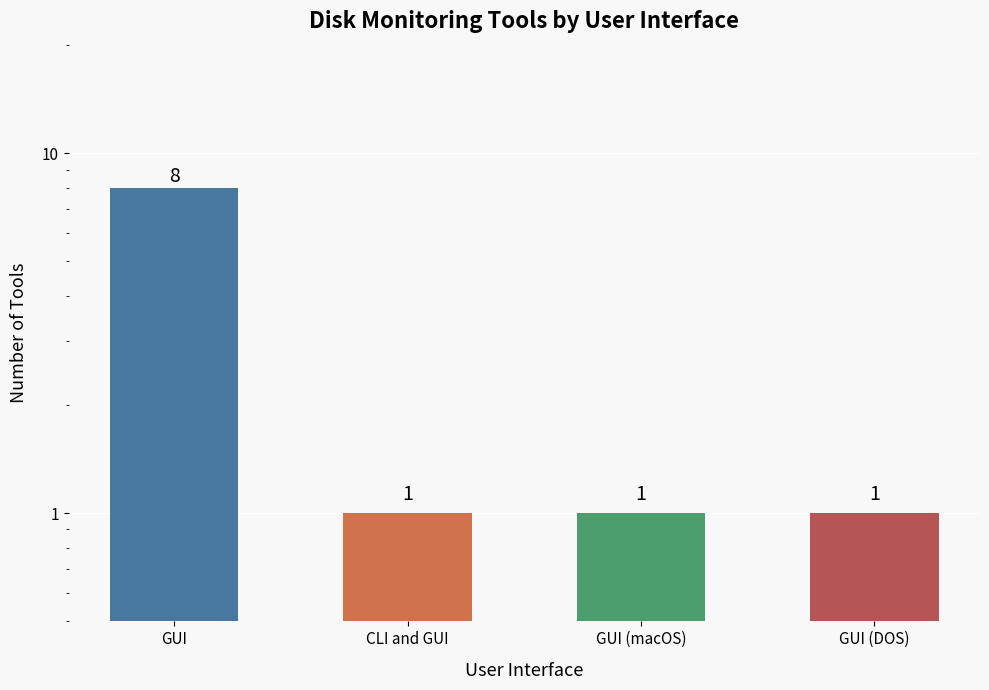

How many values exceed 1?

1